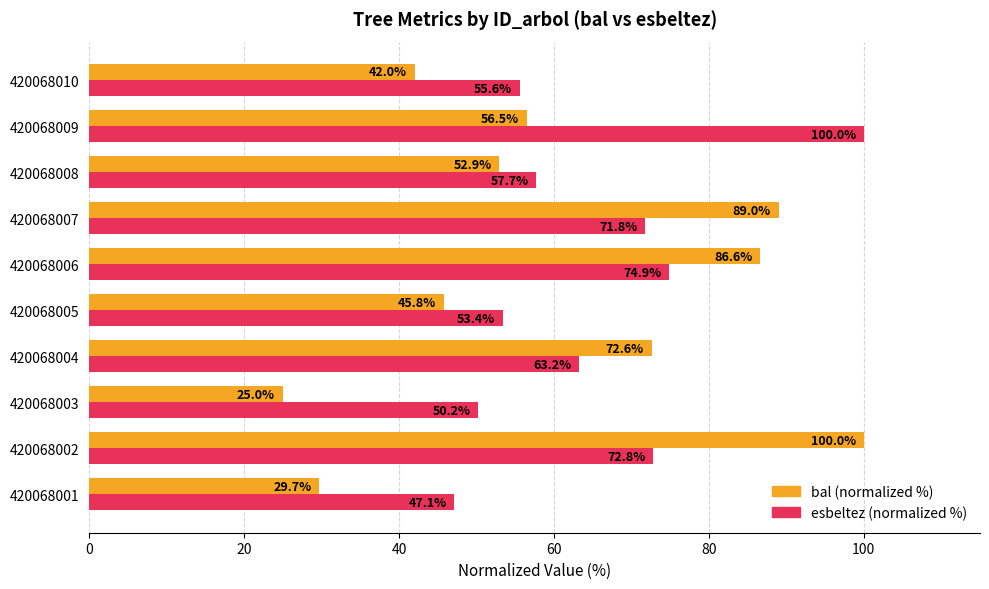

Which series changed the most between 420068006 and 420068007?

esbeltez (normalized %)